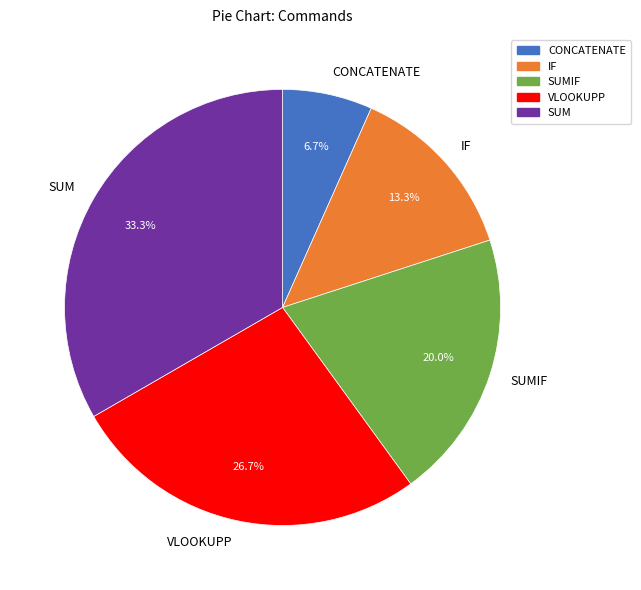

To the nearest percent, what portion does CONCATENATE represent?

7%